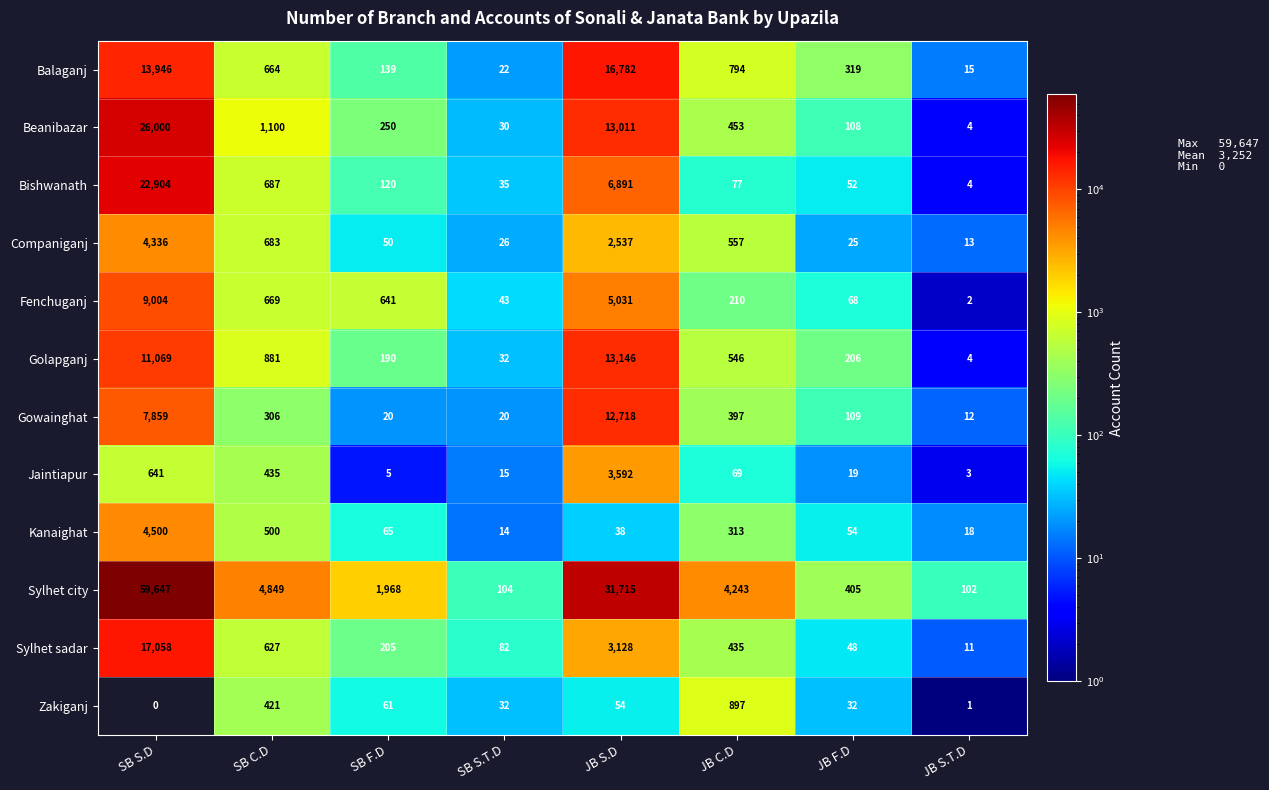

What is the sum of all Bishwanath values?

30770